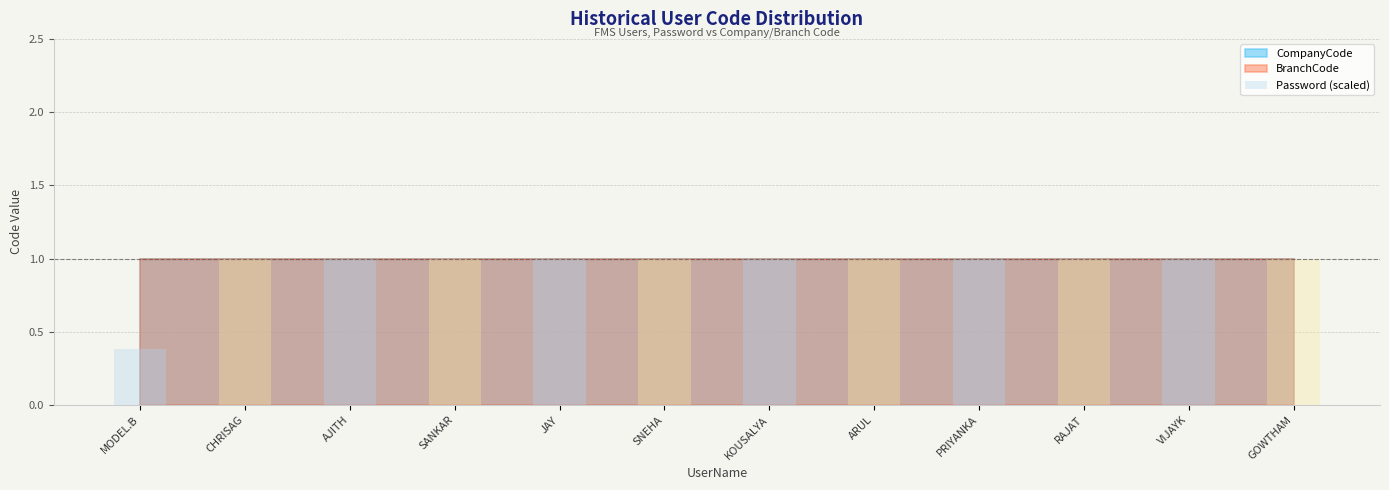

What is the approximate value at SANKAR?

1.0